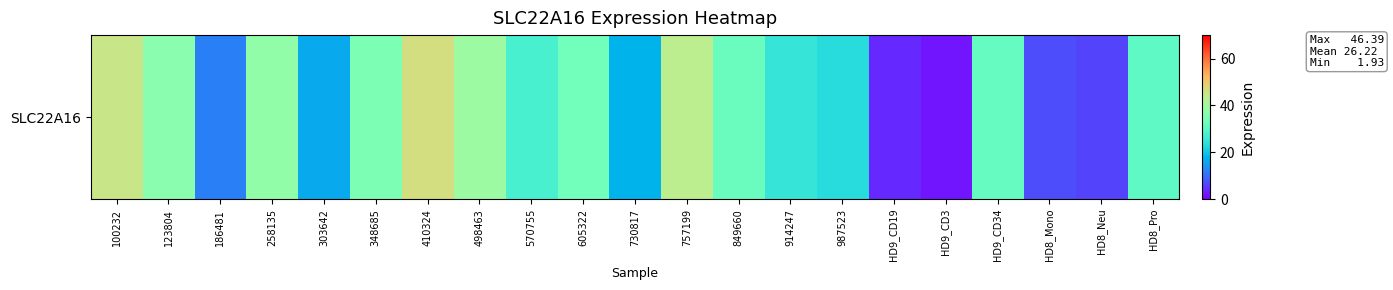

Approximately how many times larger is the value at 100232 compared to 186481?

3.8